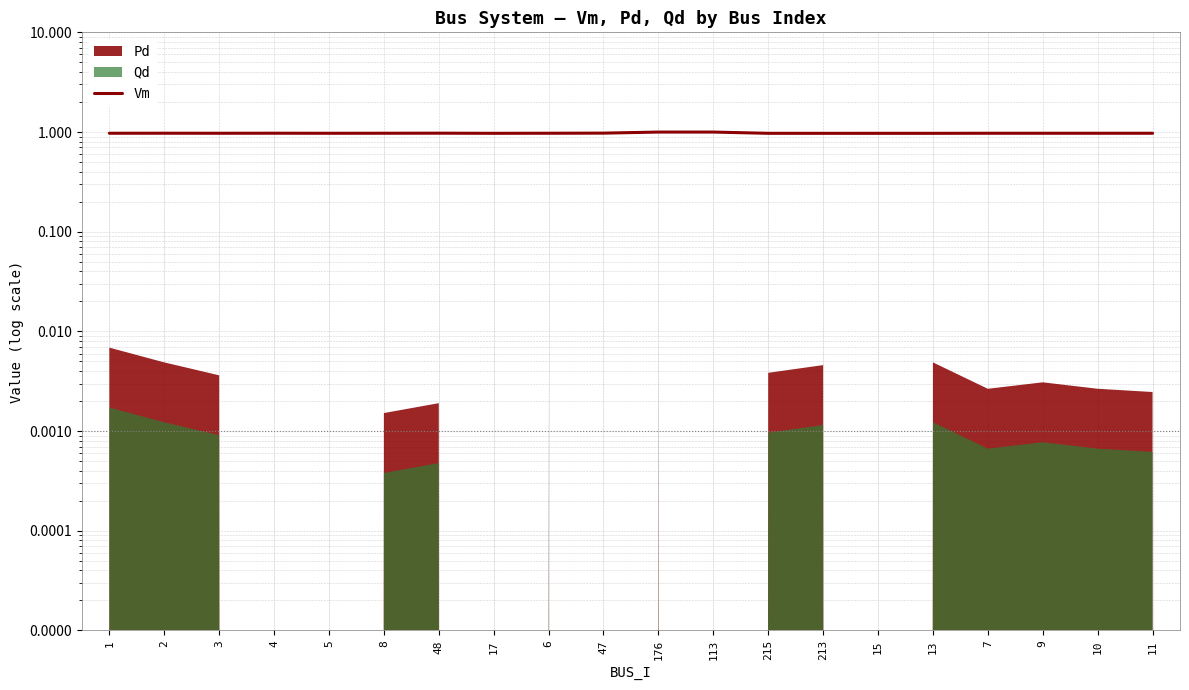

True or false: the data shows 0.4 at 176.

False